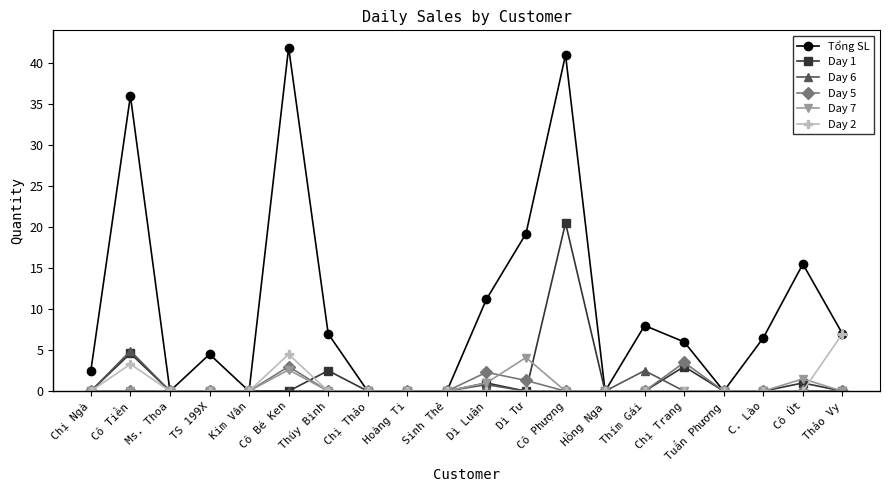

True or false: Tổng SL has more than 1 points higher than both neighbors.

True